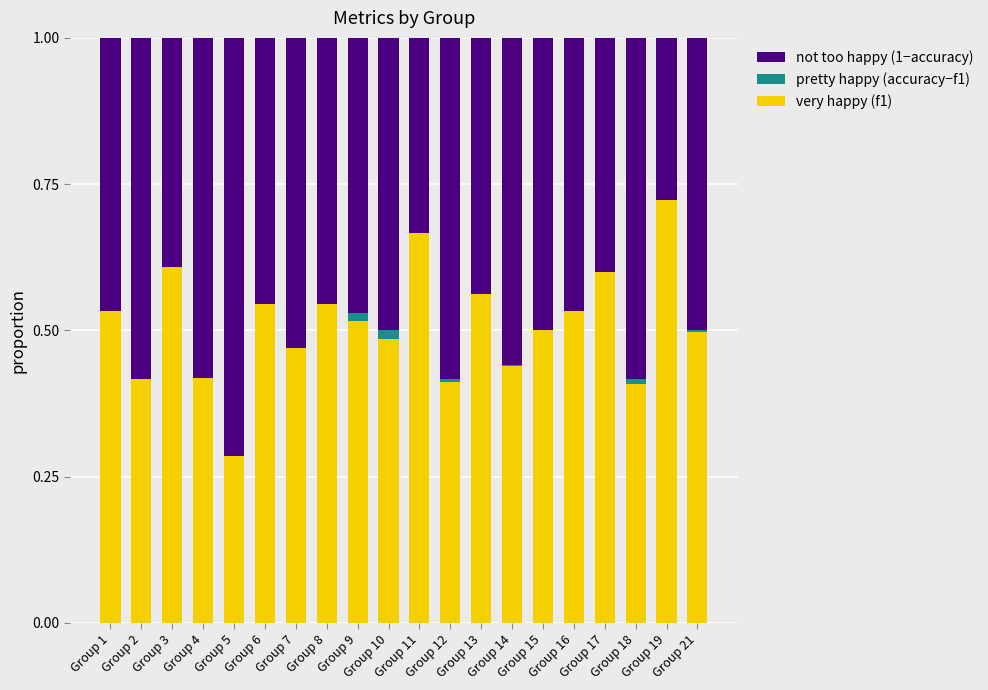

At which label is accuracy-f1 (pretty happy) closest to 0?

Group 7